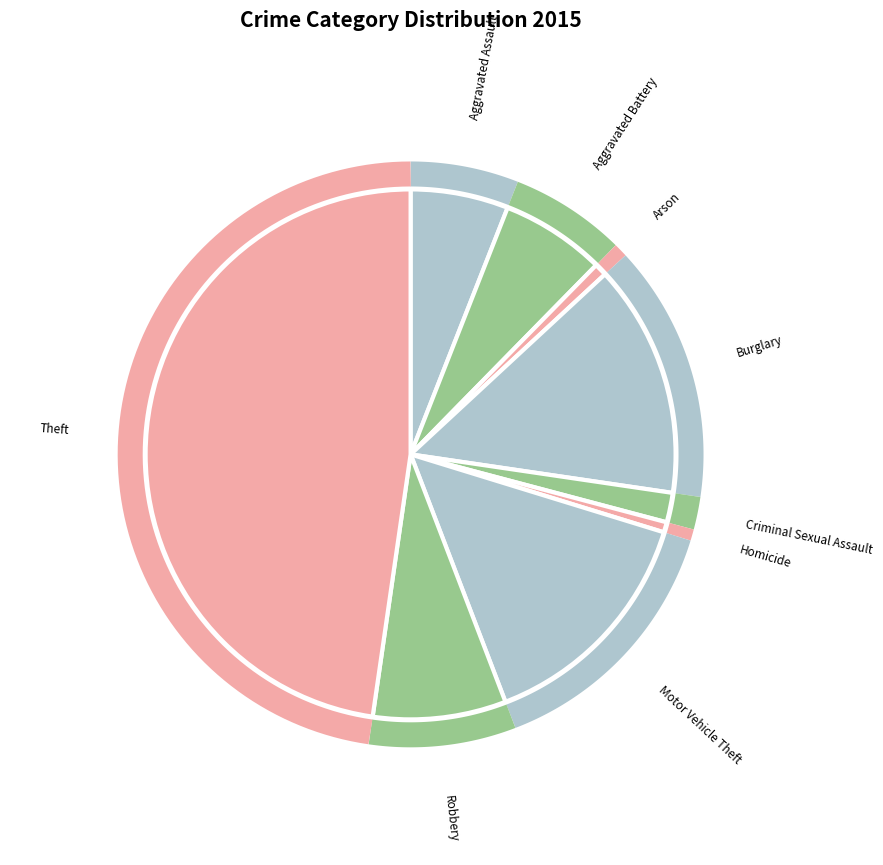

How much of the chart is everything except Robbery?

91.9%